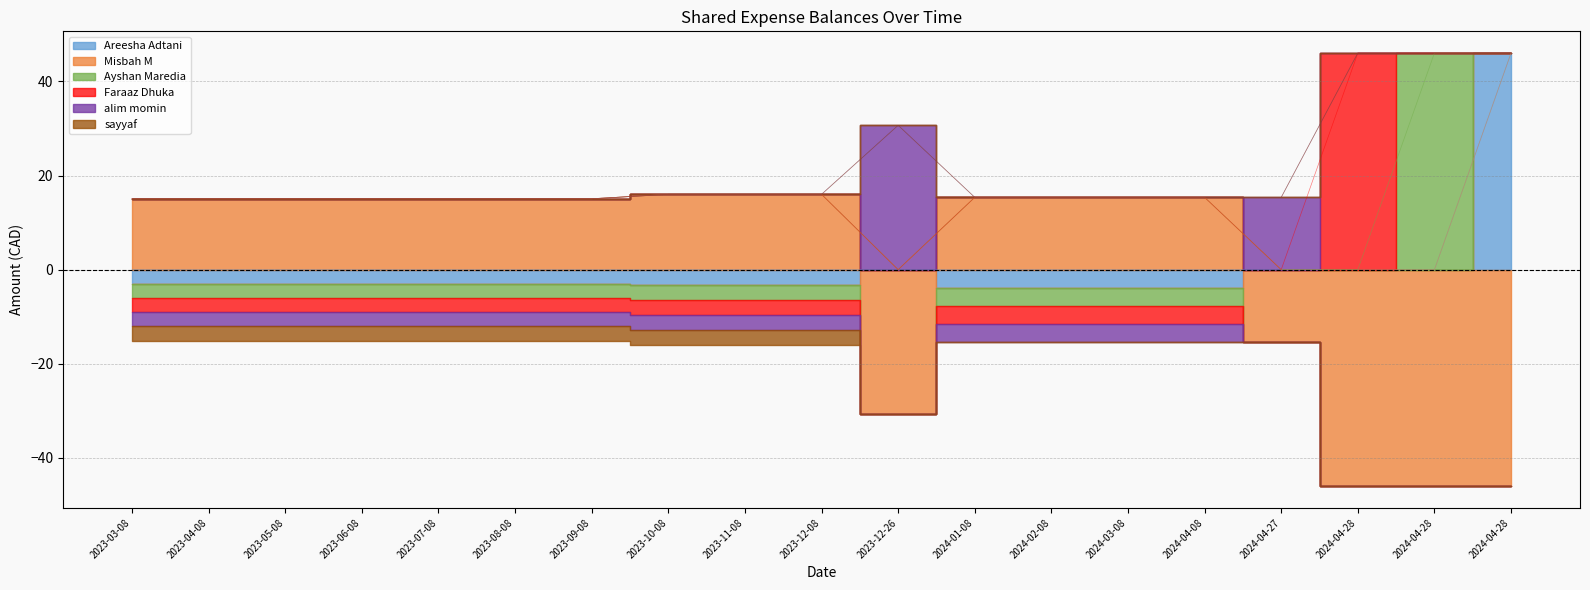

What is the minimum value shown in the chart?

-46.0